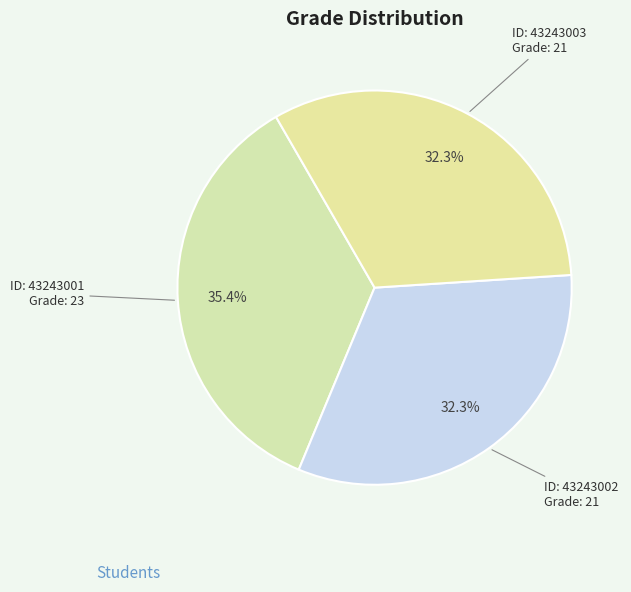

How many slices are in this pie chart?

3